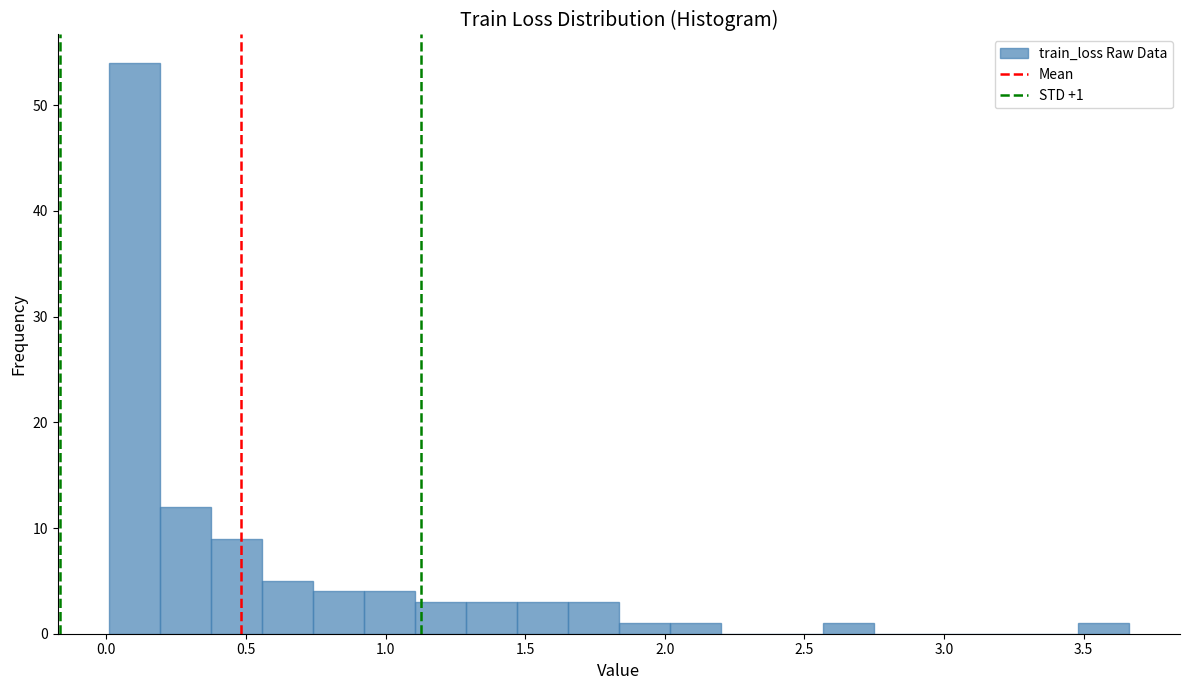

Around what value on the x-axis is the tallest bar? Give the approximate position of its centre, as read against the axis.

0.10